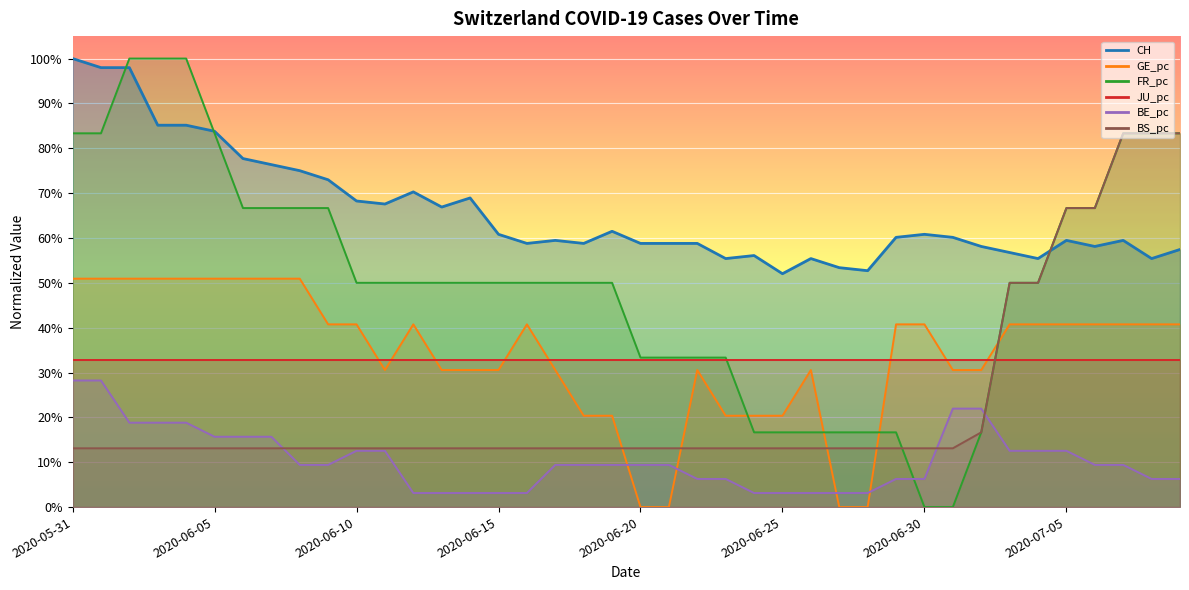

Which series ends up on top after the final intersection of CH and BS_pc?

BS_pc